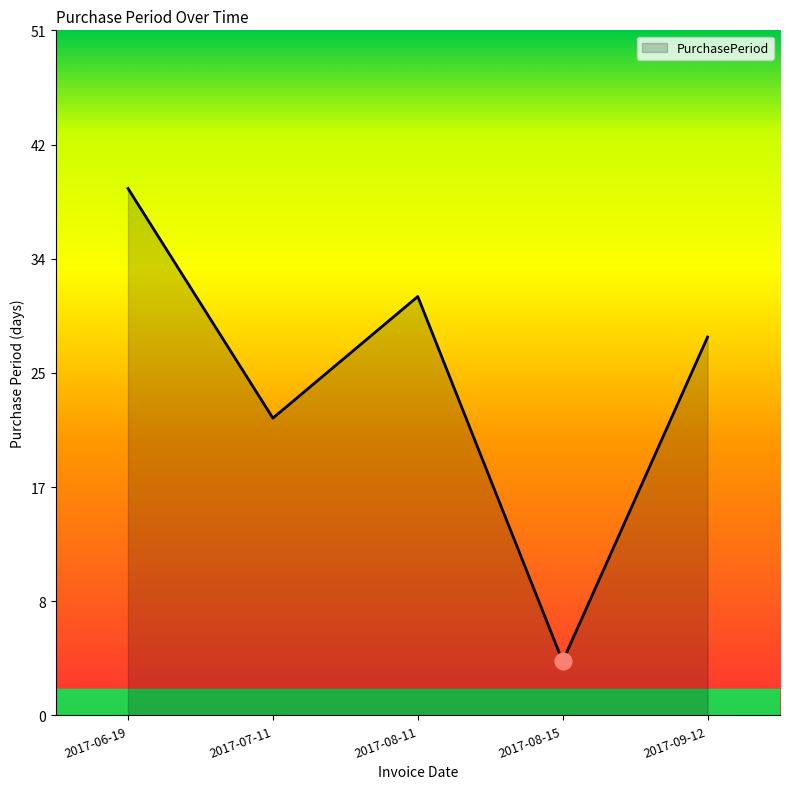

Read the value at 2017-08-11, to the nearest 10.

30